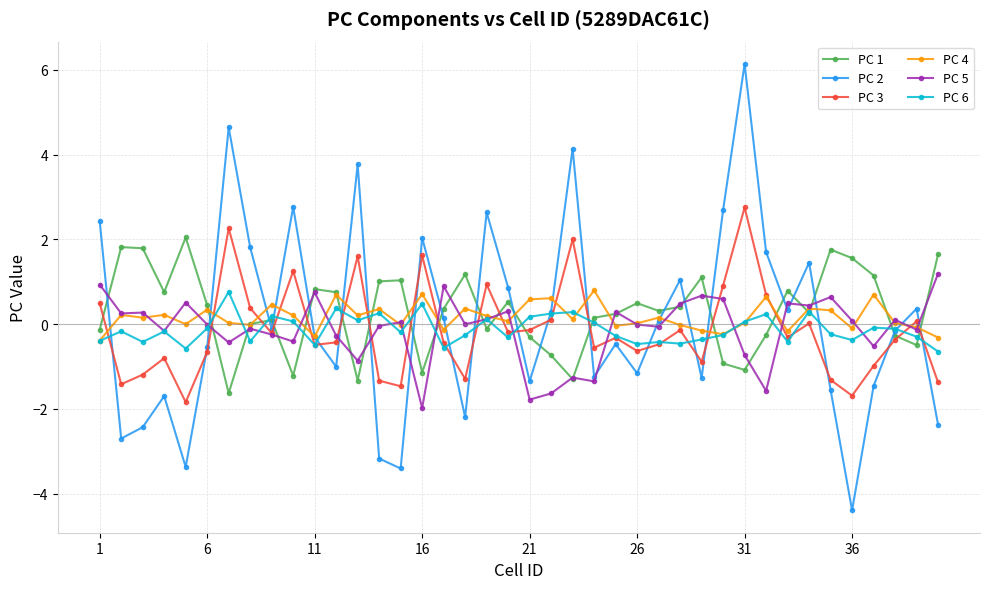

What is the highest value of the PC 1 series?

2.0